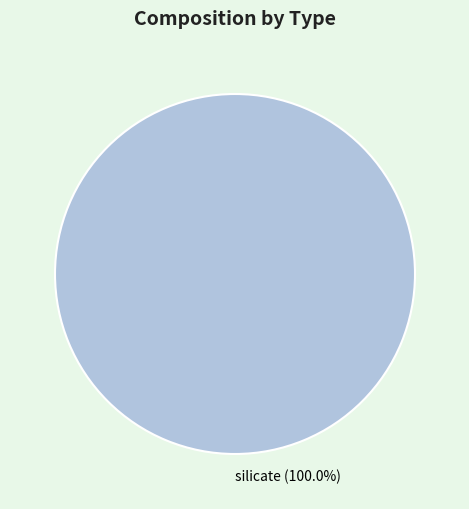

Rank the categories by value from highest to lowest.

silicate